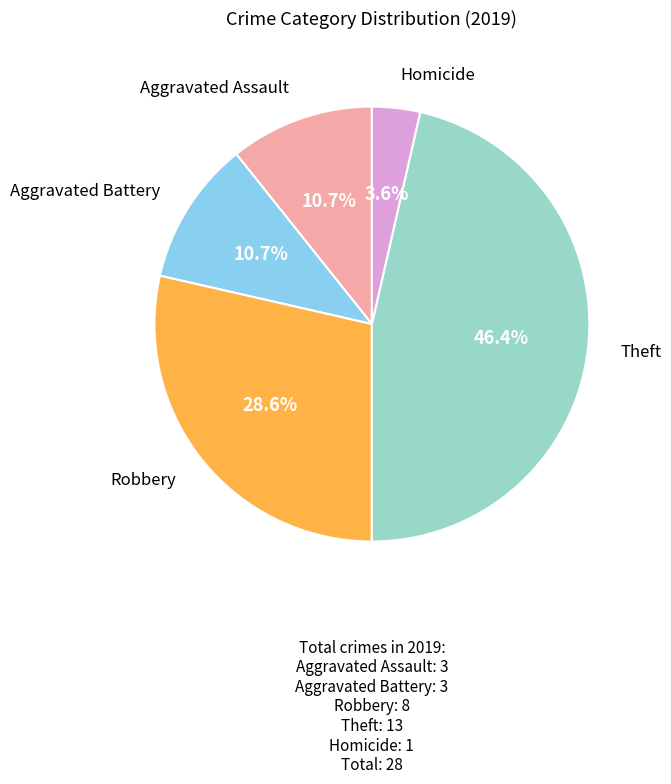

Does any single category account for the majority?

No